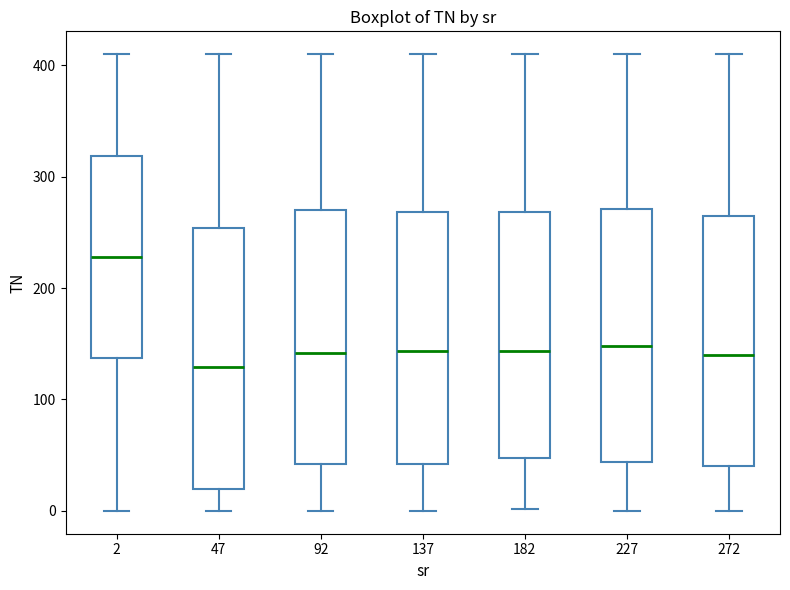

Reading left to right, transcribe this box plot: for each box, give where its median line is, the range the box spans, and where its two whiskers end, as read against the y-axis. The values are not printed on the chart, so give them approximately, as read against the axis.

2: median 230, box 140 to 320, whiskers 0 to 410
47: median 130, box 20 to 250, whiskers 0 to 410
92: median 140, box 40 to 270, whiskers 0 to 410
137: median 140, box 40 to 270, whiskers 0 to 410
182: median 140, box 50 to 270, whiskers 0 to 410
227: median 150, box 40 to 270, whiskers 0 to 410
272: median 140, box 40 to 270, whiskers 0 to 410